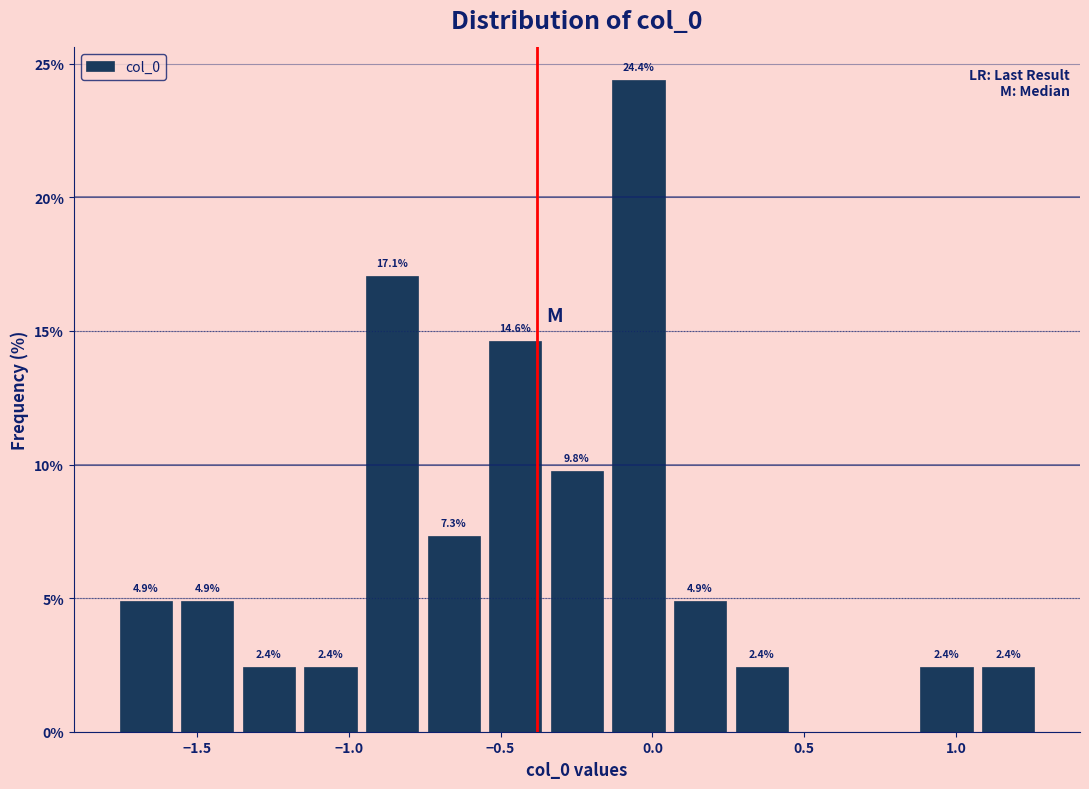

Over which range of the x-axis is the bar tallest?

-0.15 to 0.05